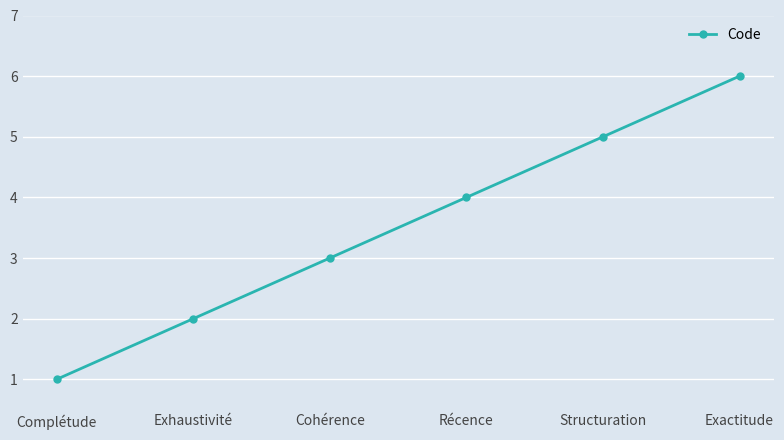

List the labels in order of value, largest first.

Exactitude, Structuration, Récence, Cohérence, Exhaustivité, Complétude